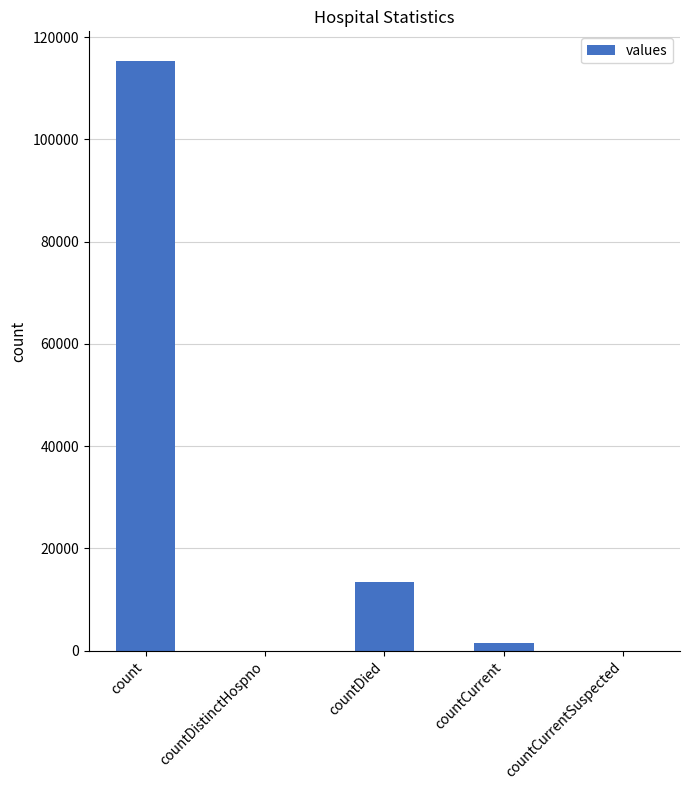

Reading right to left, what are all the values shown in this chart?

0	1383	13343	0	115379